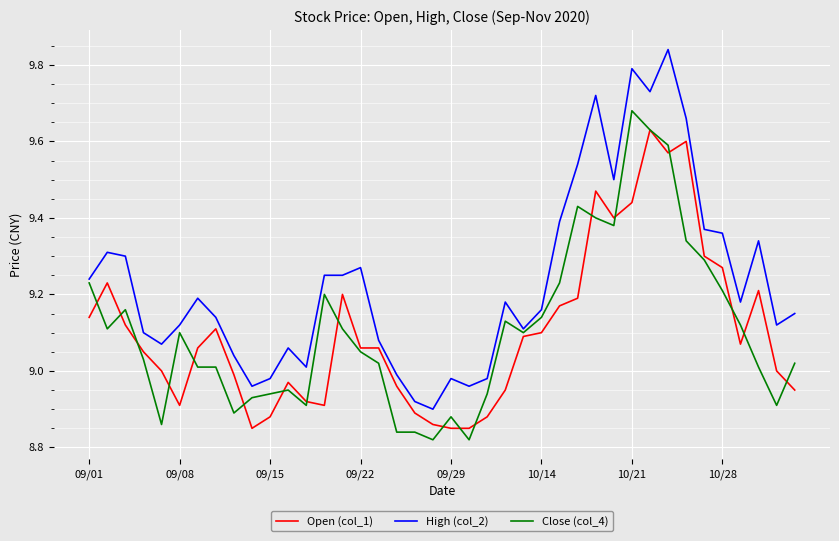

List the series in order of their peak value, lowest first.

Open (col_1), Close (col_4), High (col_2)